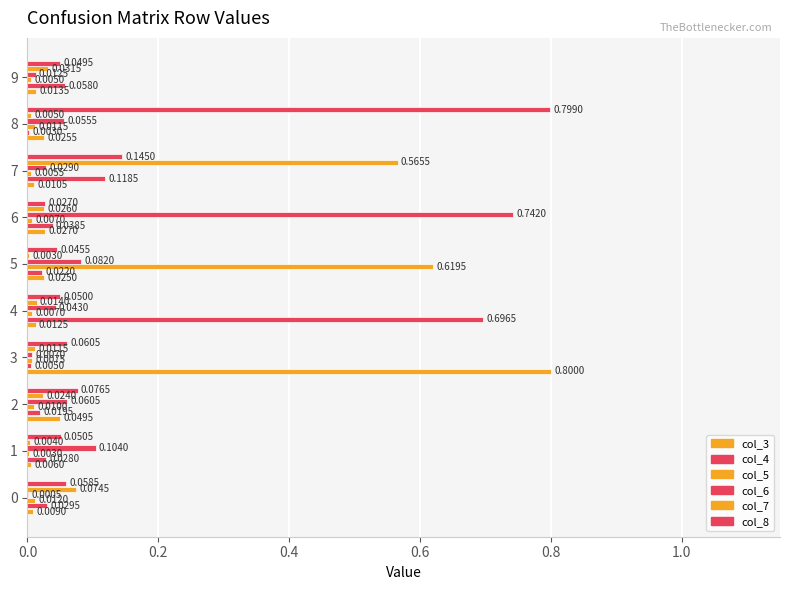

What is the greatest value displayed?

0.8